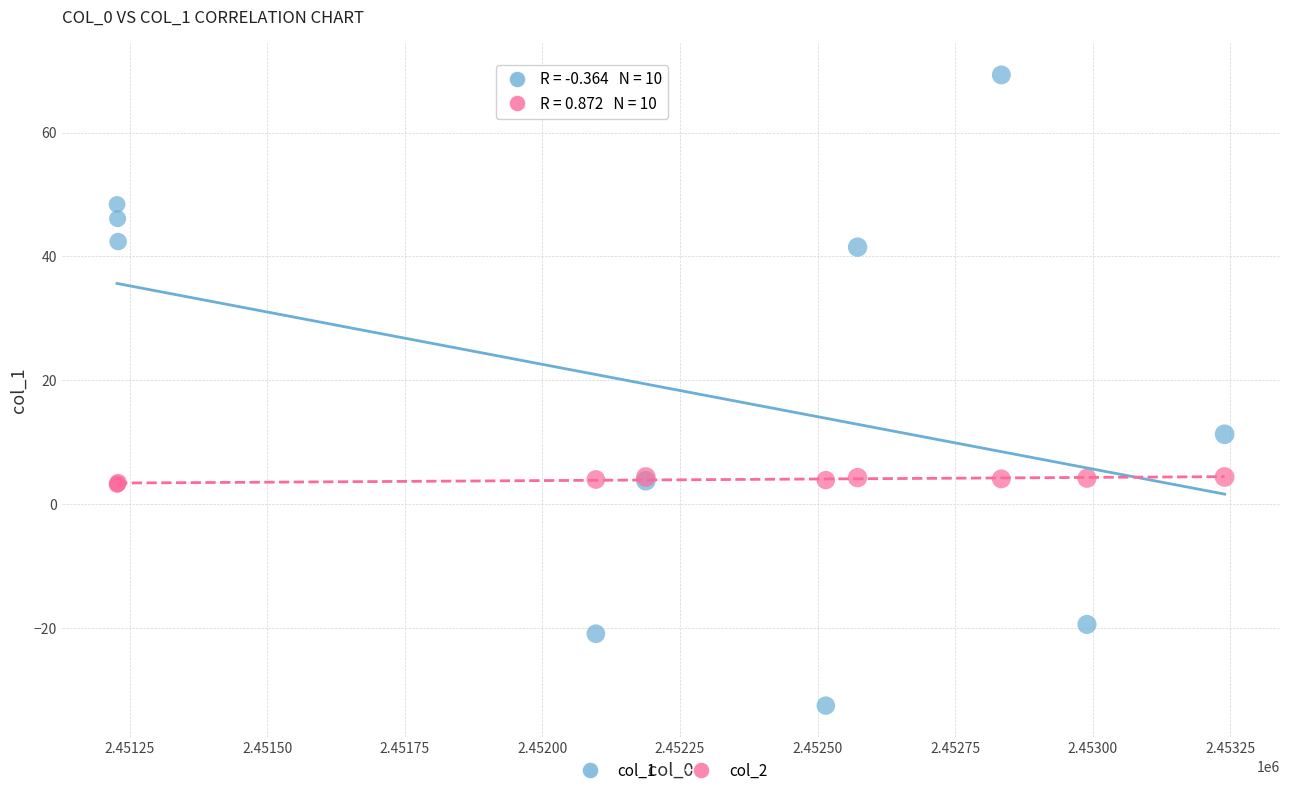

Across all series, what Y value is closest to 18?

11.3